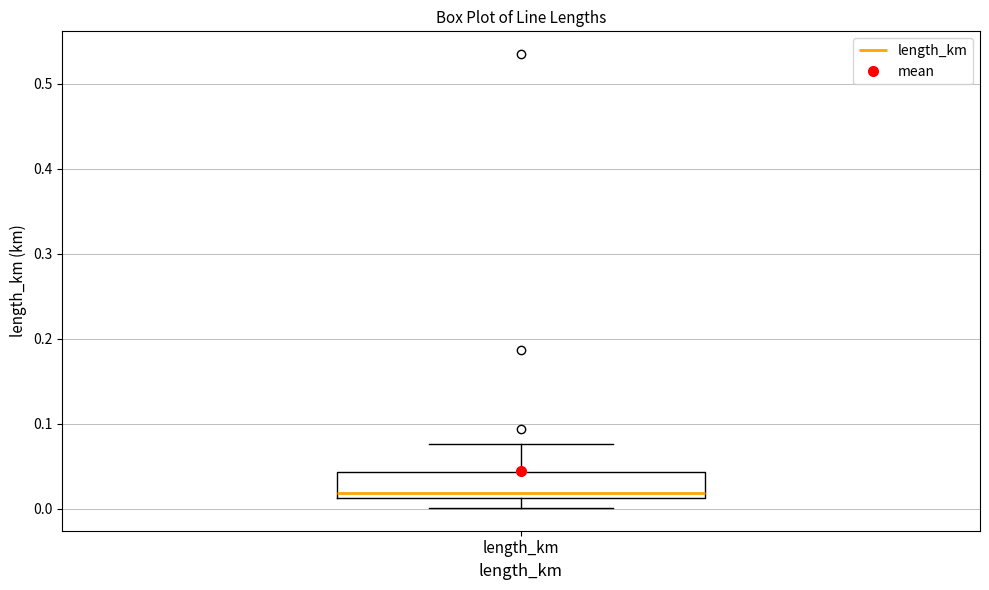

Where does the upper whisker of the box for length_km end on the y-axis? The values are not printed on the chart, so give them approximately, as read against the axis.

0.08